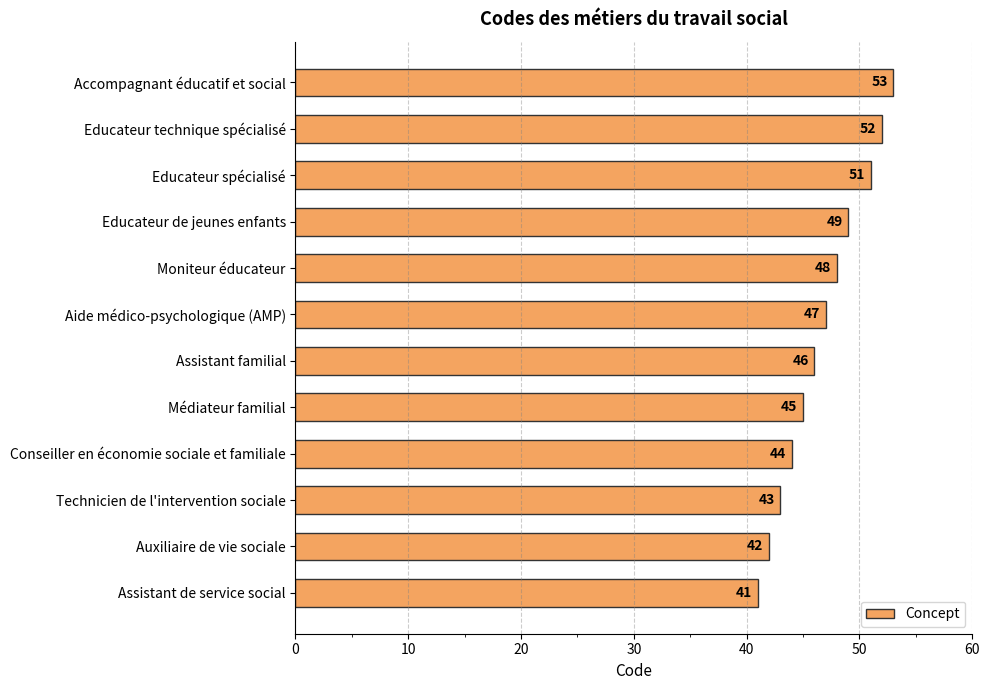

Which category has the lowest value across all series?

Assistant de service social